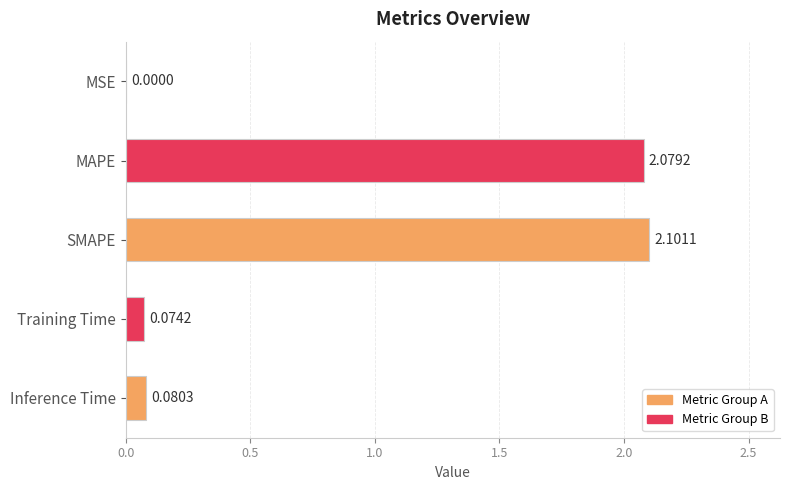

At which label is the value closest to 1?

Inference Time